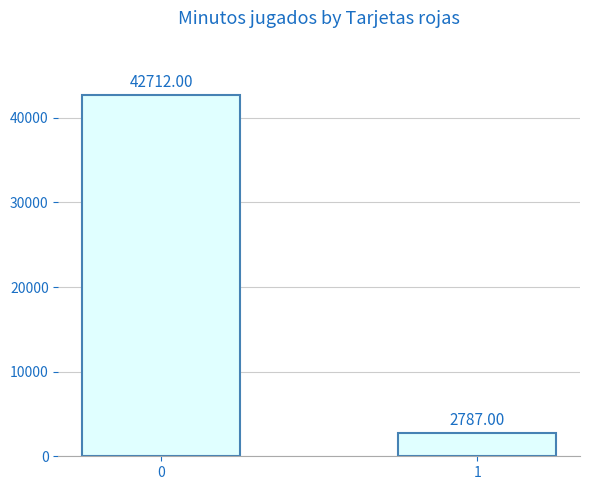

Rank the categories by value from highest to lowest.

0, 1